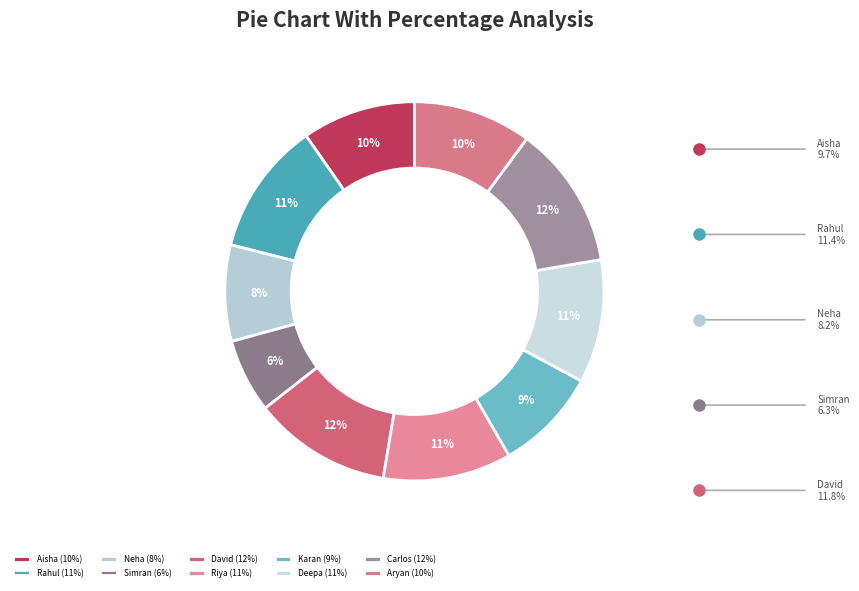

What is the smallest slice in the pie chart?

Simran